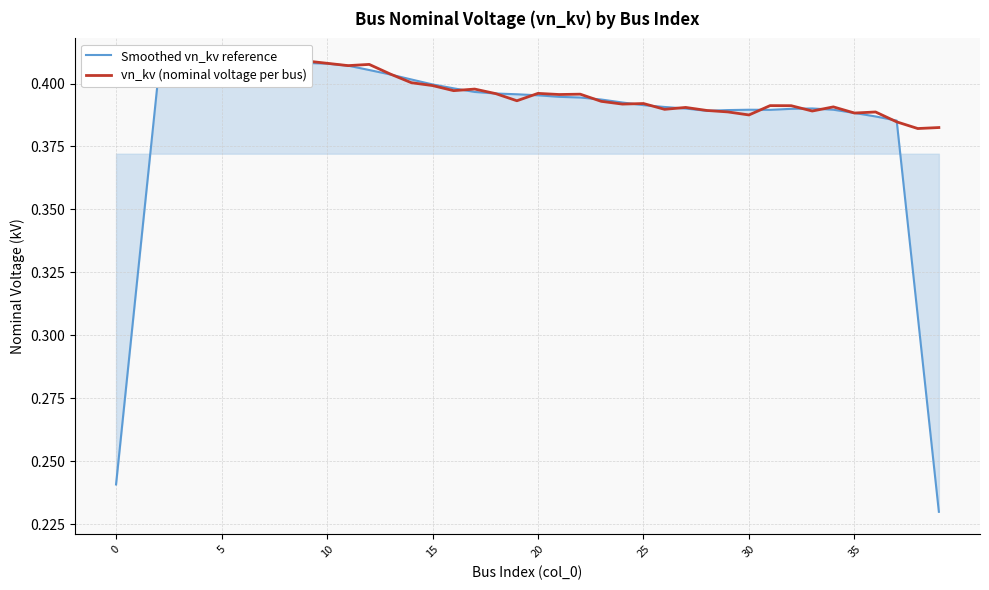

Reading right to left, extract all data points from this chart.

Smoothed vn_kv reference: 0.2	0.3	0.4	0.4	0.4	0.4	0.4	0.4	0.4	0.4	0.4	0.4	0.4	0.4	0.4	0.4	0.4	0.4	0.4	0.4	0.4	0.4	0.4	0.4	0.4	0.4	0.4	0.4	0.4	0.4	0.4	0.4	0.4	0.4	0.4	0.4	0.4	0.4	0.3	0.2
vn_kv (nominal voltage per bus): 0.4	0.4	0.4	0.4	0.4	0.4	0.4	0.4	0.4	0.4	0.4	0.4	0.4	0.4	0.4	0.4	0.4	0.4	0.4	0.4	0.4	0.4	0.4	0.4	0.4	0.4	0.4	0.4	0.4	0.4	0.4	0.4	0.4	0.4	0.4	0.4	0.4	0.4	0.4	0.4